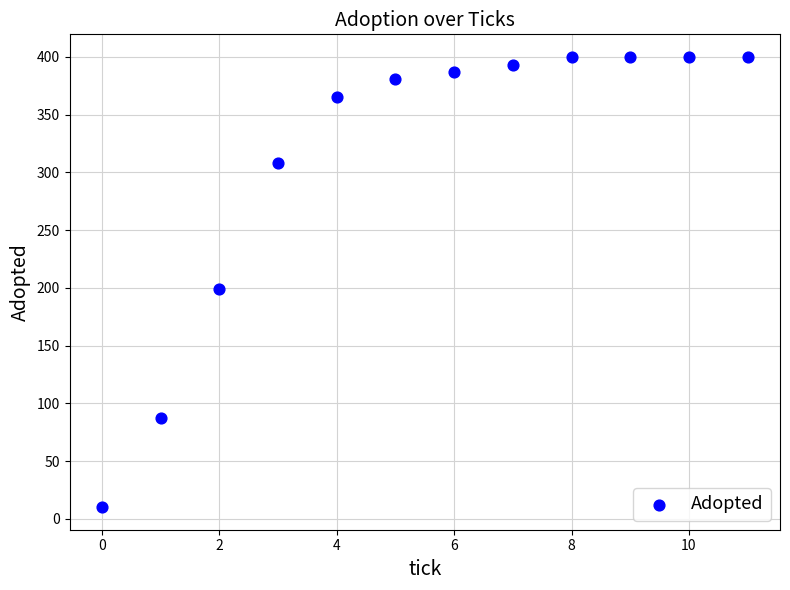

What is the range of Y values (max minus min)?

390